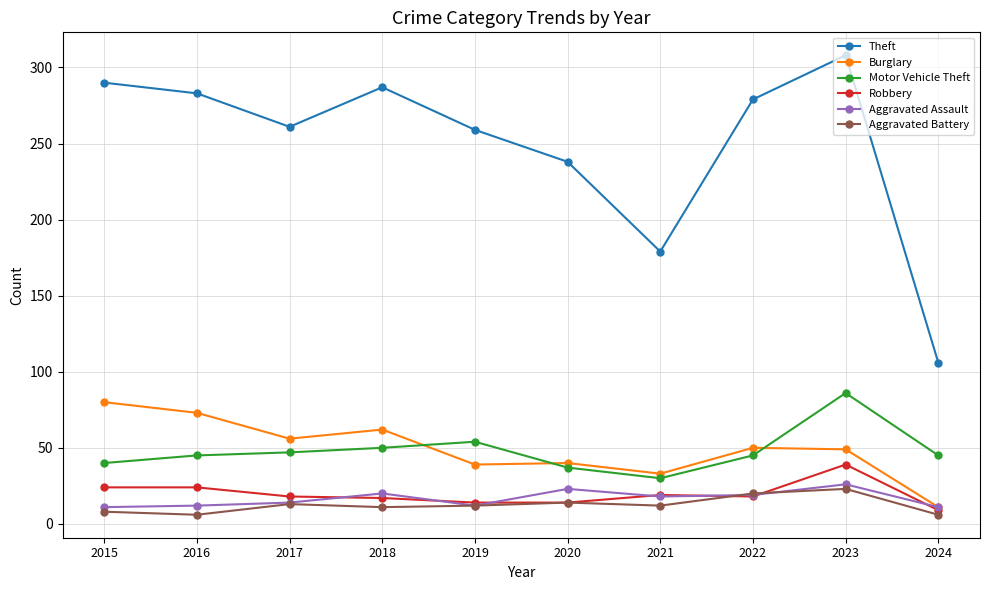

How many categories are shown in the chart?

10